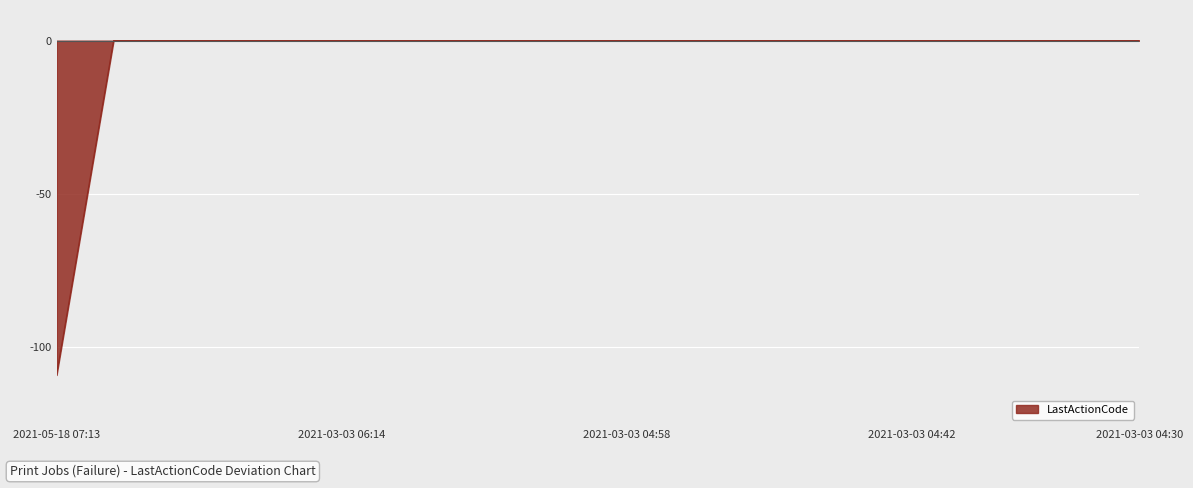

What is the minimum value shown in the chart?

-109